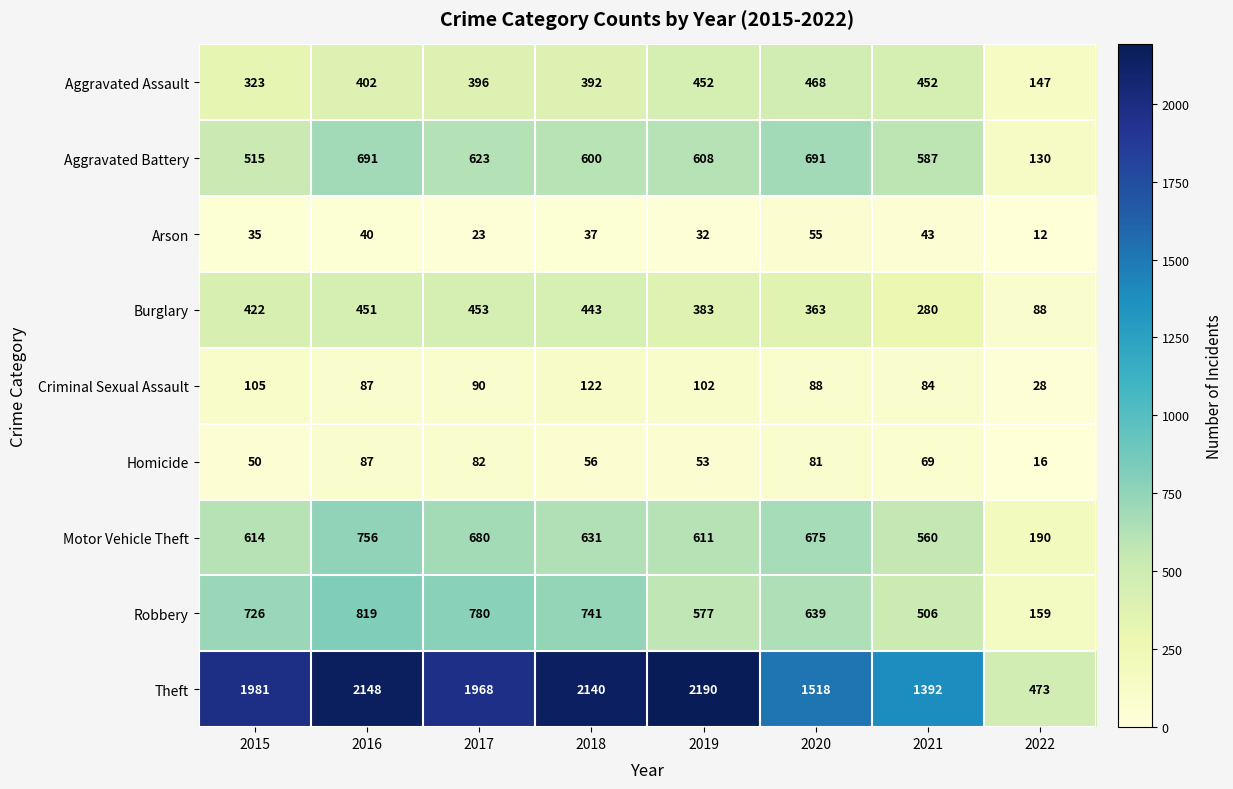

Is it true that Motor Vehicle Theft equals 233 at 2018?

False